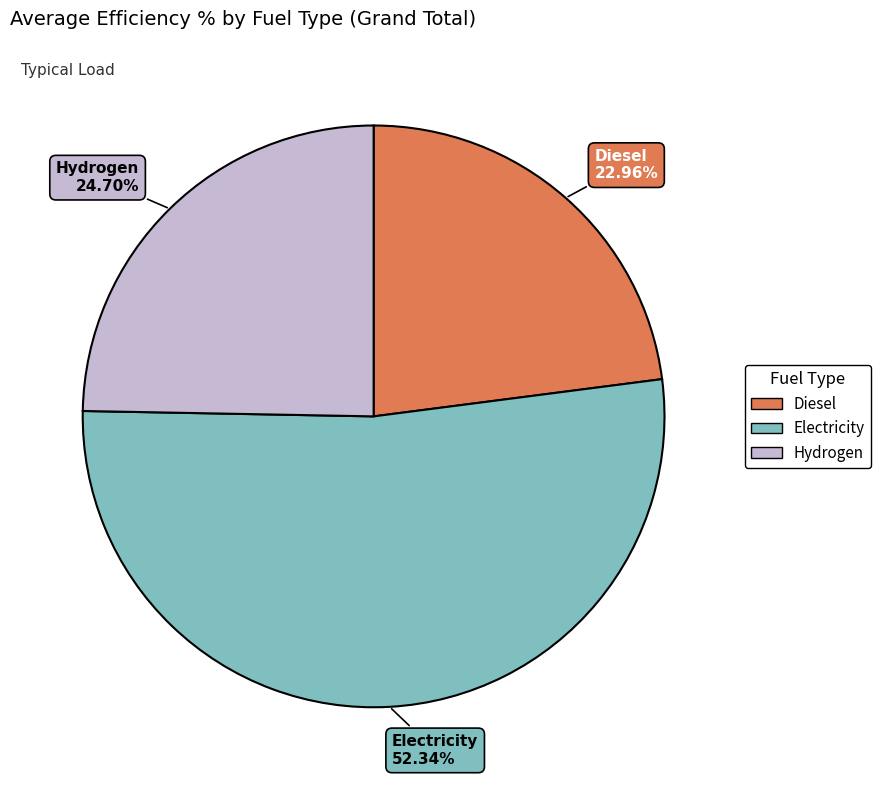

What is the largest slice in the pie chart?

Electricity